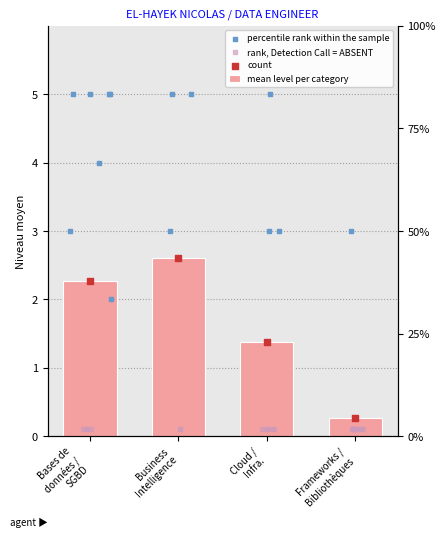

Which series has the largest total across all categories?

mean level per category